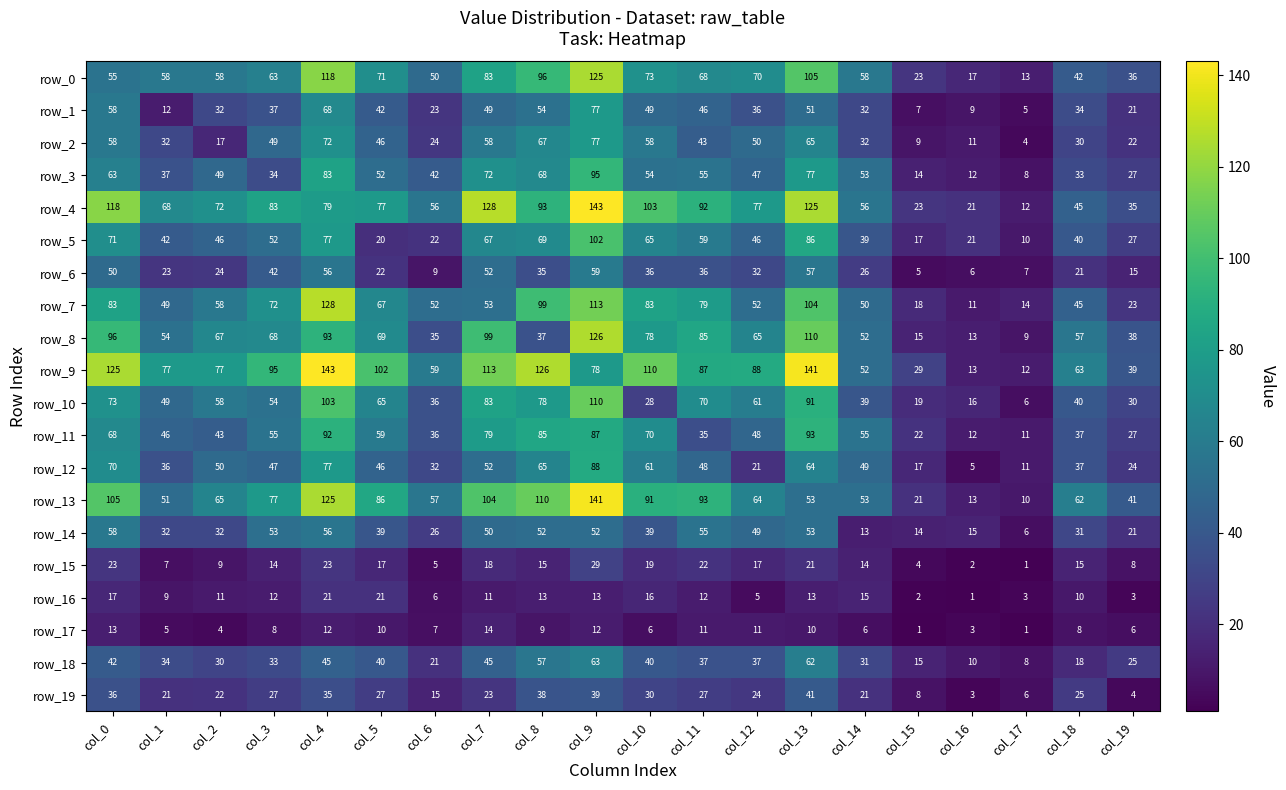

Where does the row_3 series first go above 52?

col_0